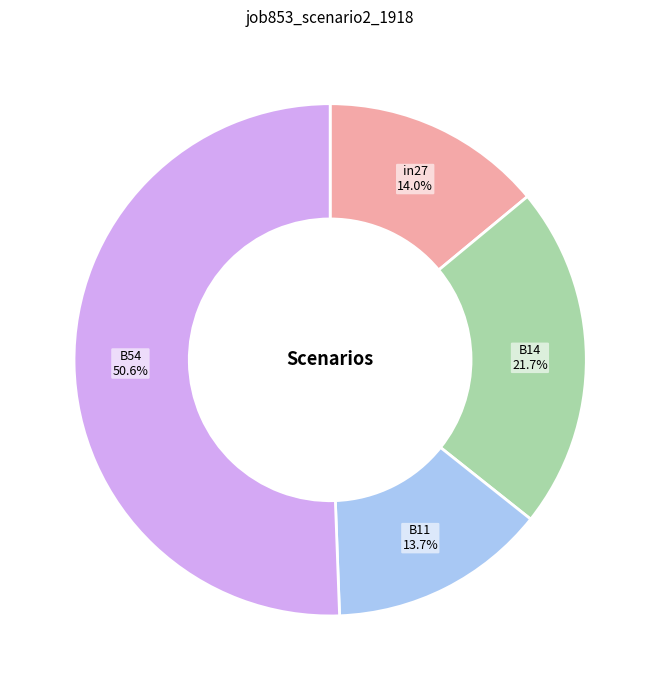

Count the number of slices in the pie.

4